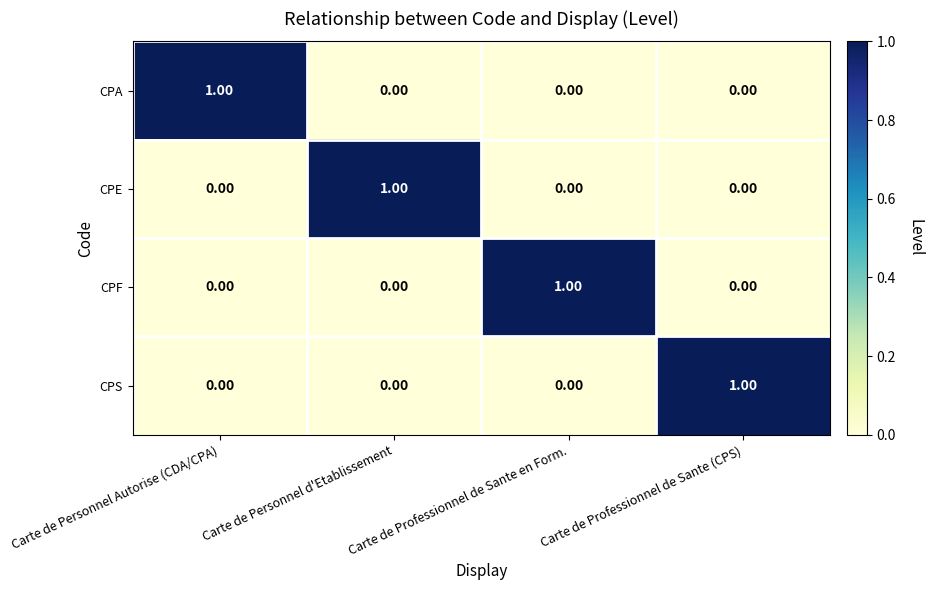

At which label does CPS reach its peak?

Carte de Professionnel de Sante (CPS)